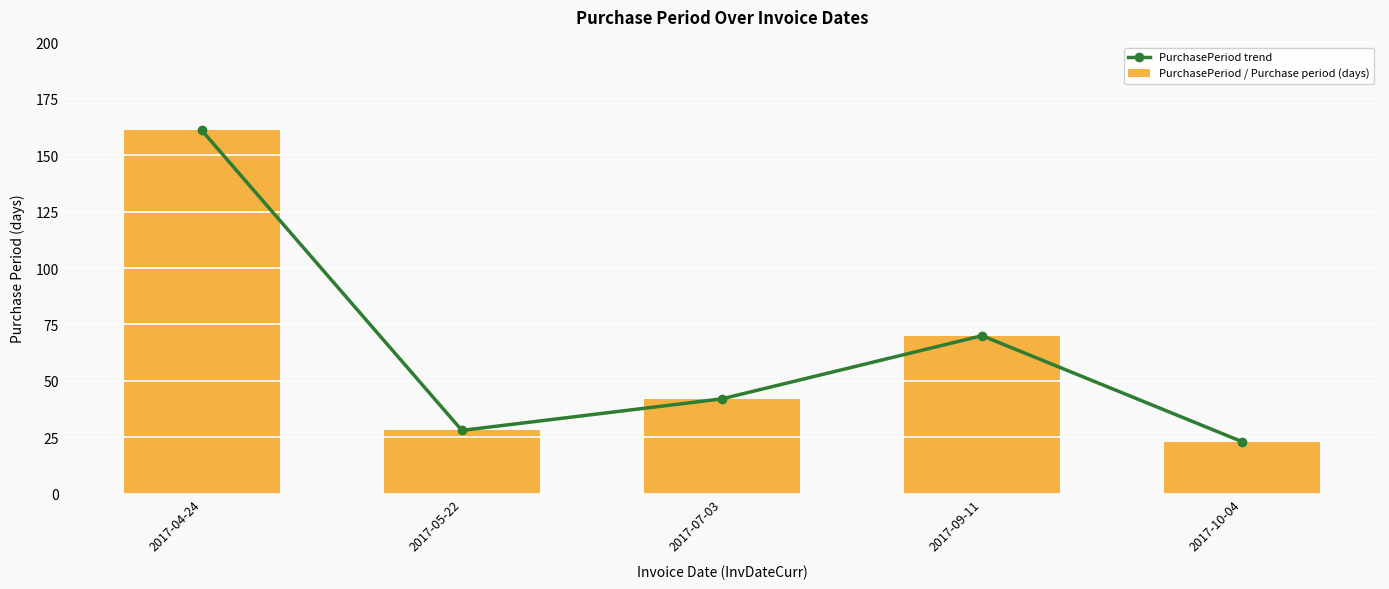

At which label does PurchasePeriod / Purchase period (days) first exceed 42?

2017-04-24